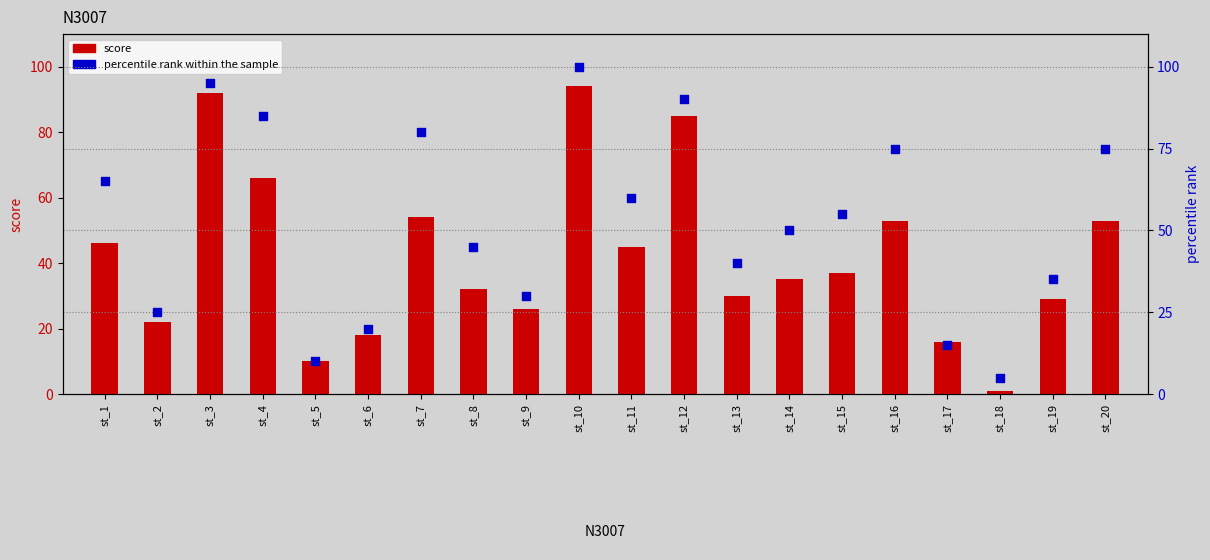

What are all the series names shown in the legend?

score, percentile rank within the sample